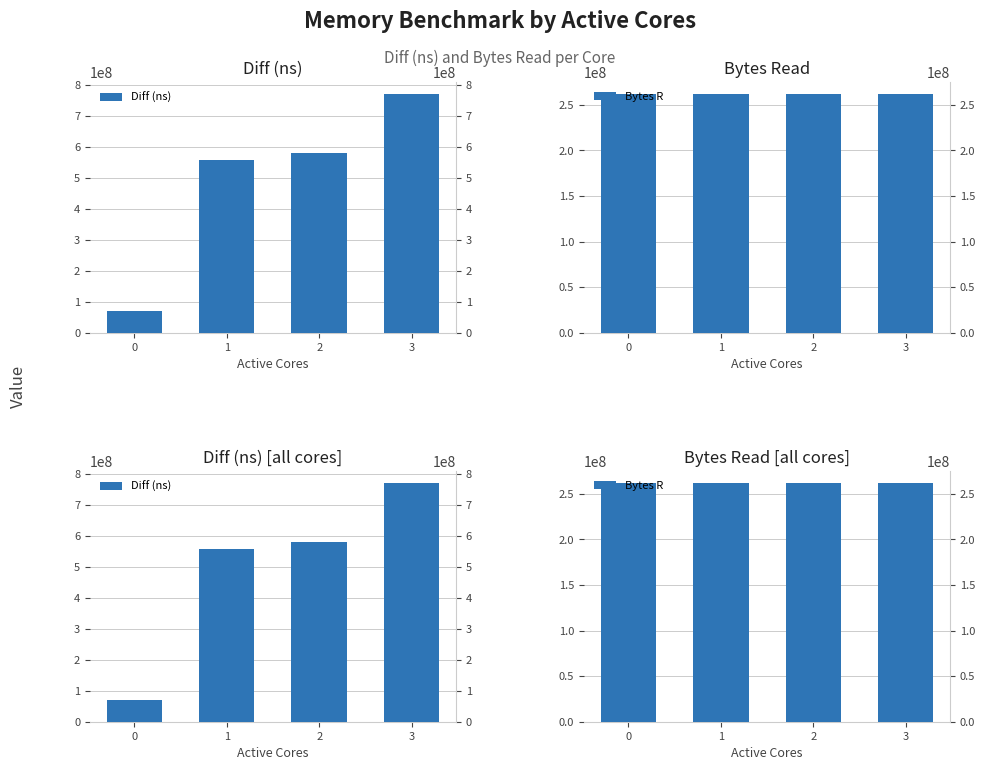

Is it true that Bytes R equals 262144000 at 2?

True